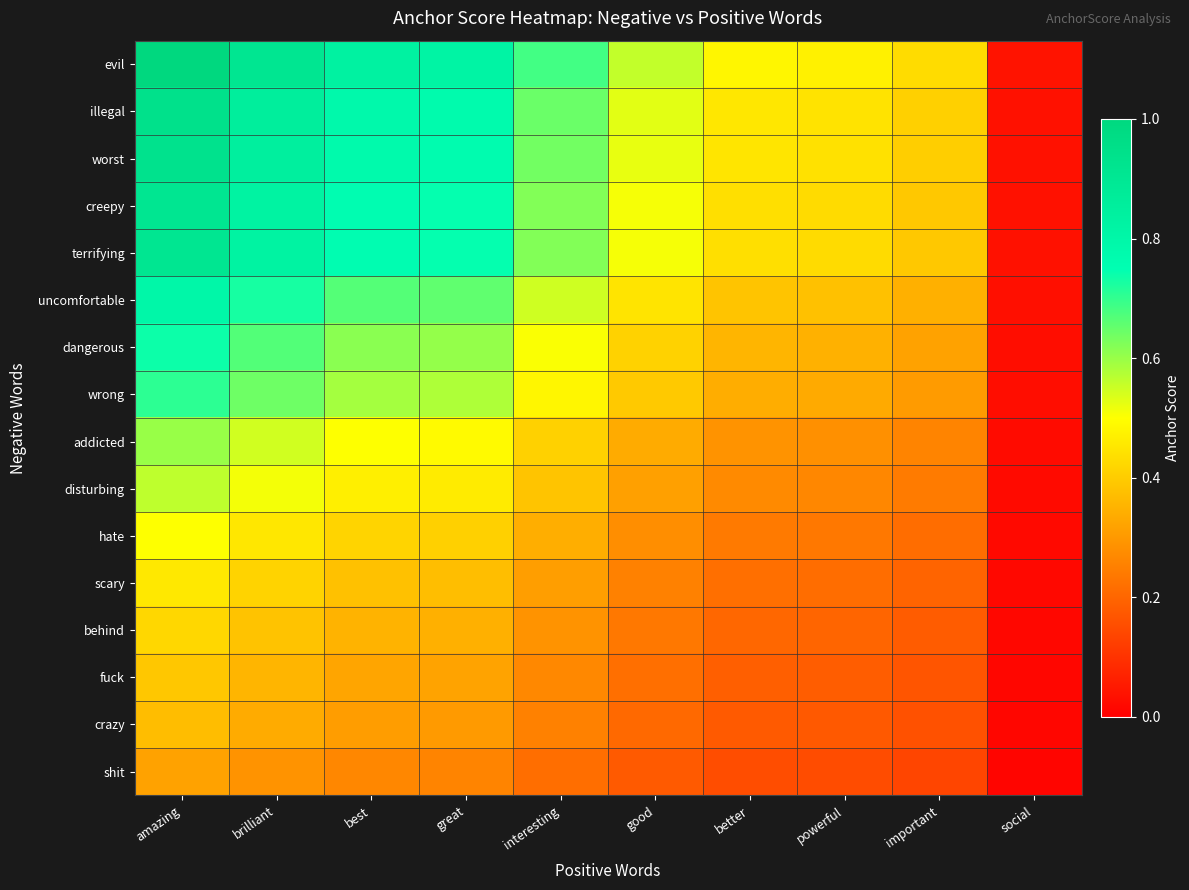

At which category is the sum across all series the highest?

amazing